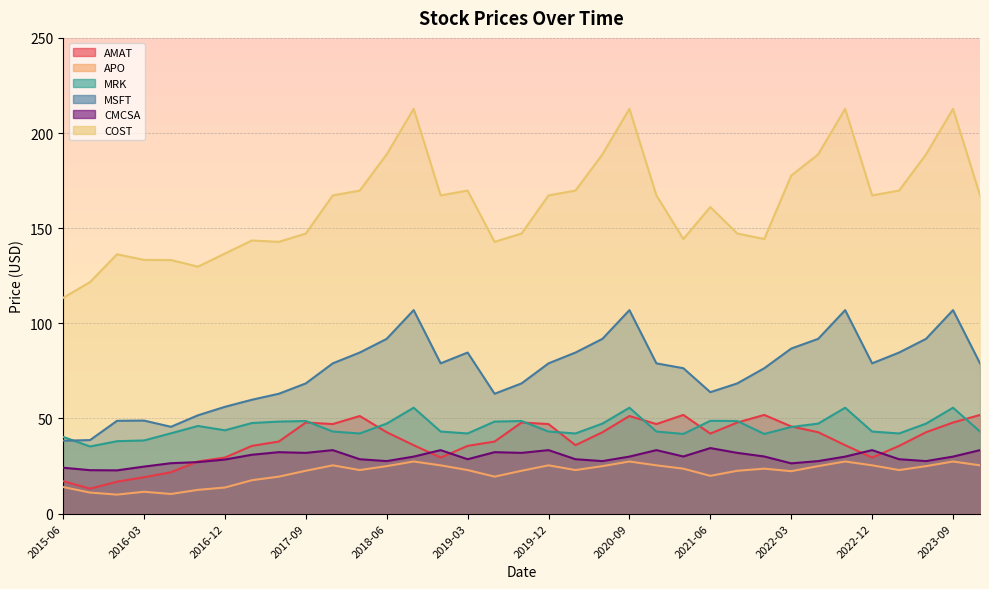

True or false: CMCSA and MSFT intersect in this chart.

False